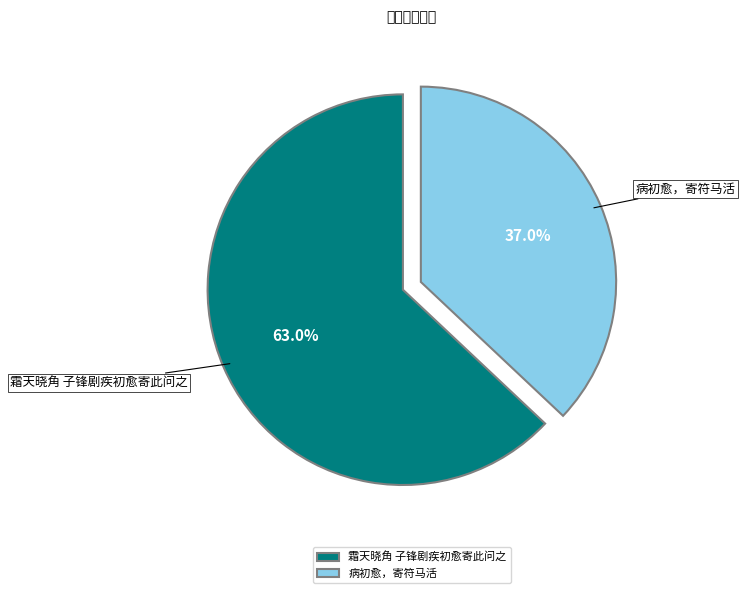

To the nearest percent, what percentage of the pie is 霜天晓角 子锋剧疾初愈寄此问之?

63%